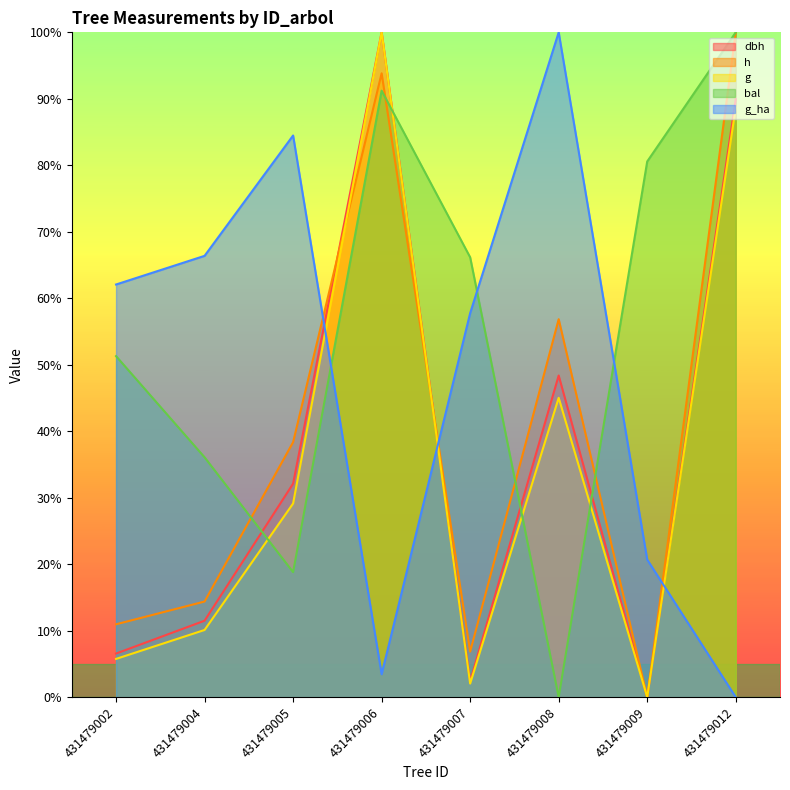

How many lines are shown in the chart?

5